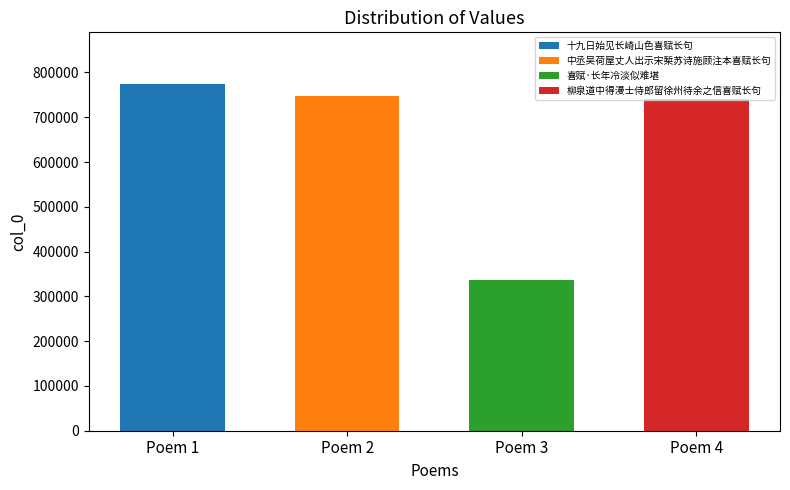

The chart shows a value of 773583 at 十九日始见长崎山色喜赋长句. True or false?

True